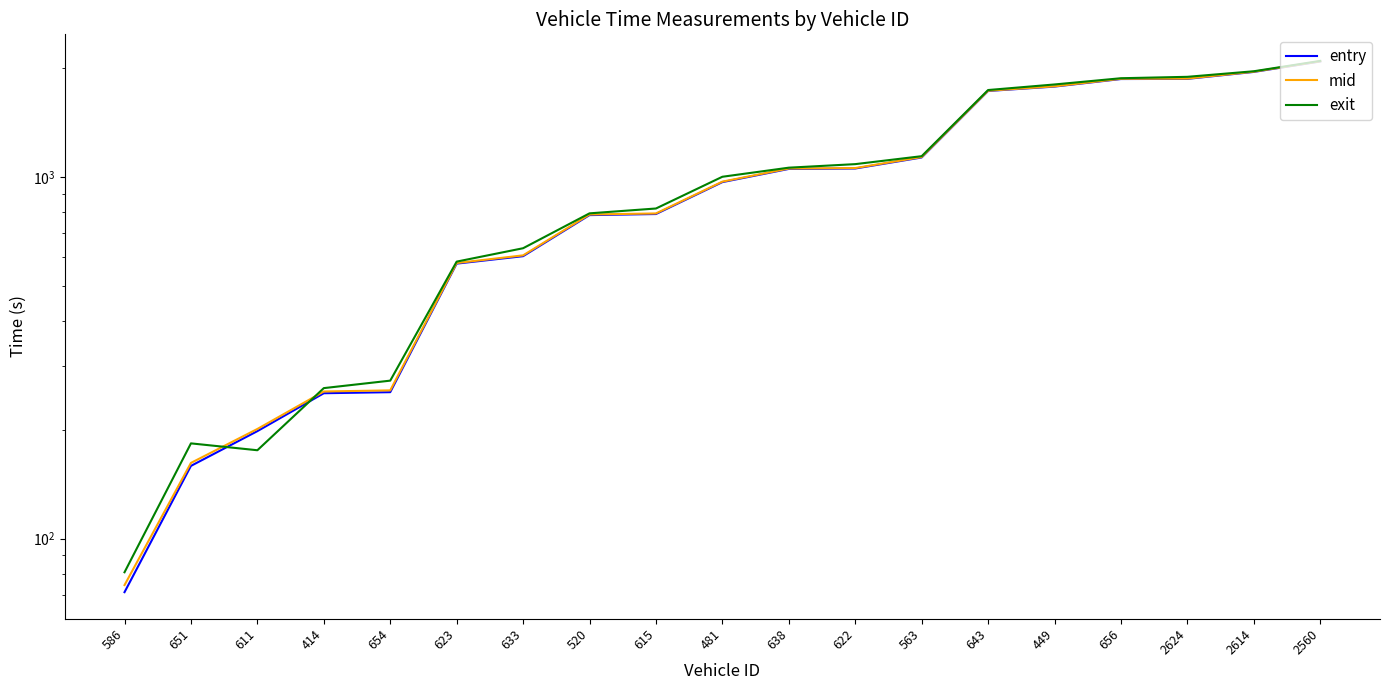

Rank the series at 2614 from highest to lowest value.

exit, mid, entry